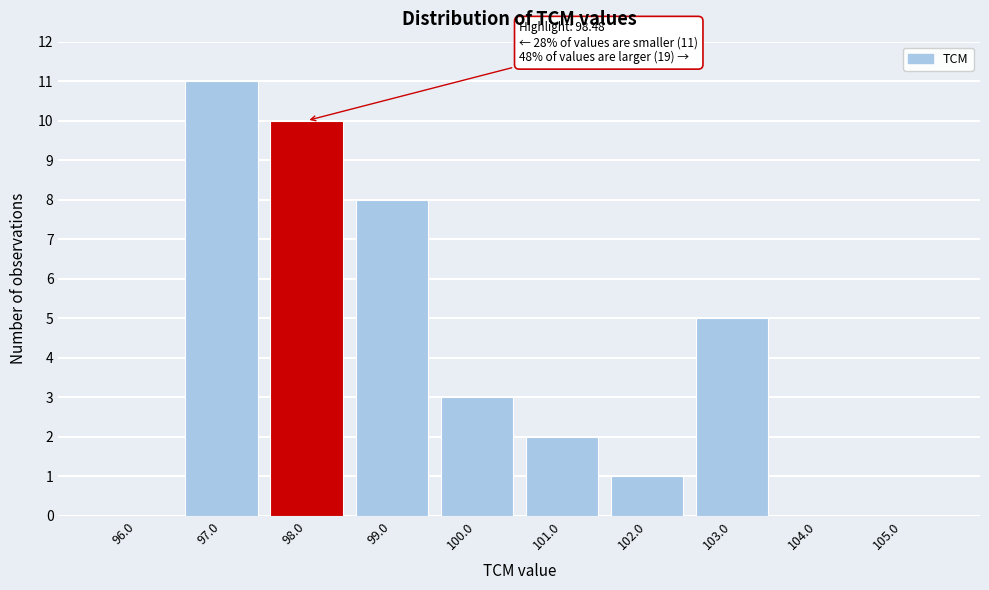

Reading left to right, transcribe all the data shown in this chart.

96.0=0	97.0=11	98.0=10	99.0=8	100.0=3	101.0=2	102.0=1	103.0=5	104.0=0	105.0=0